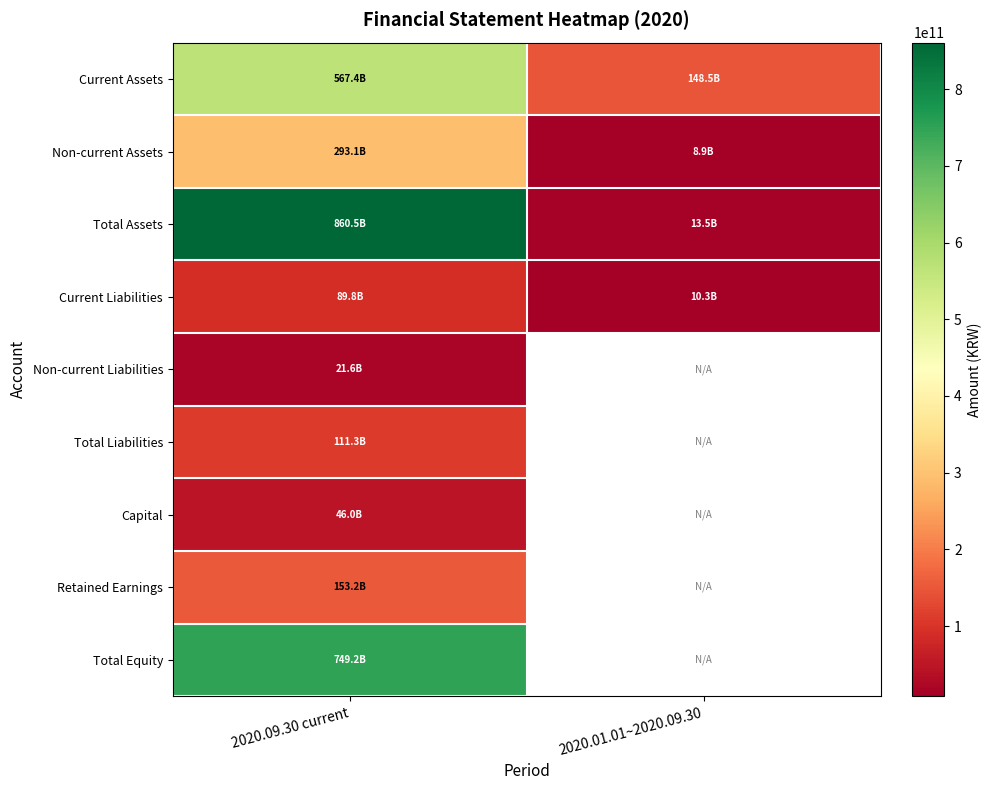

Where is Total Assets nearest to the value 437005697925?

2020.01.01~2020.09.30